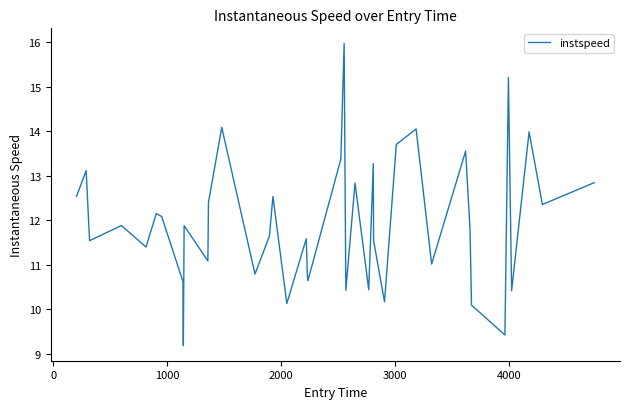

What is the difference between the maximum and minimum values?

6.8